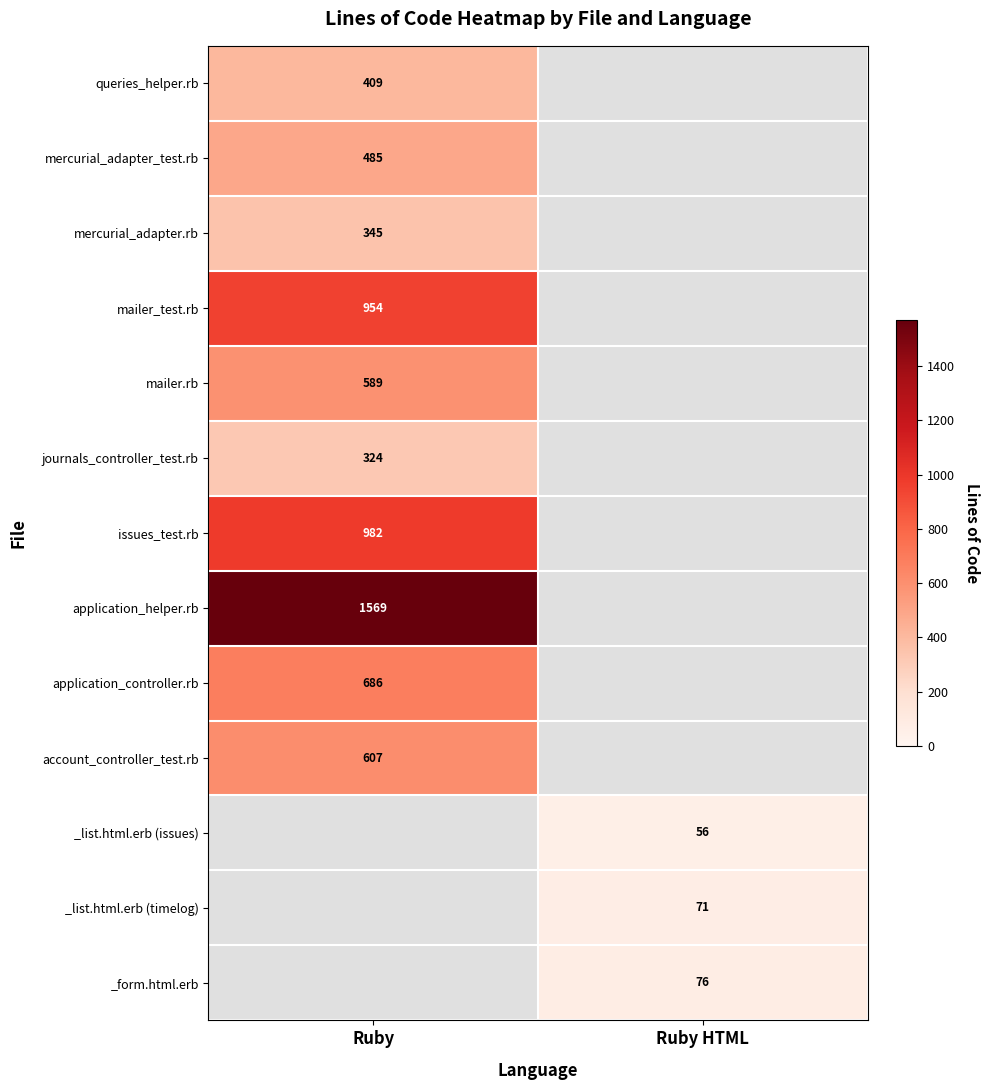

Is the value of _form.html.erb at Ruby HTML greater than the value of _list.html.erb (timelog) at Ruby HTML?

Yes